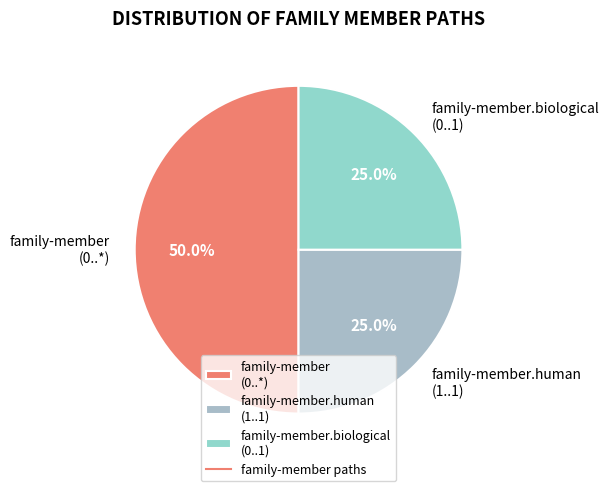

Which category has the biggest portion of the pie?

family-member (0..*)